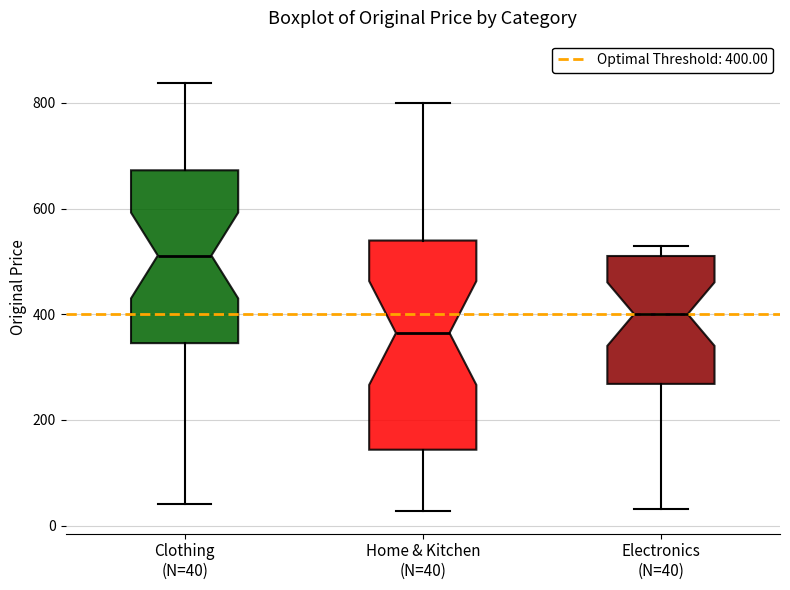

Which box has the lowest median line?

Home & Kitchen (N=40)